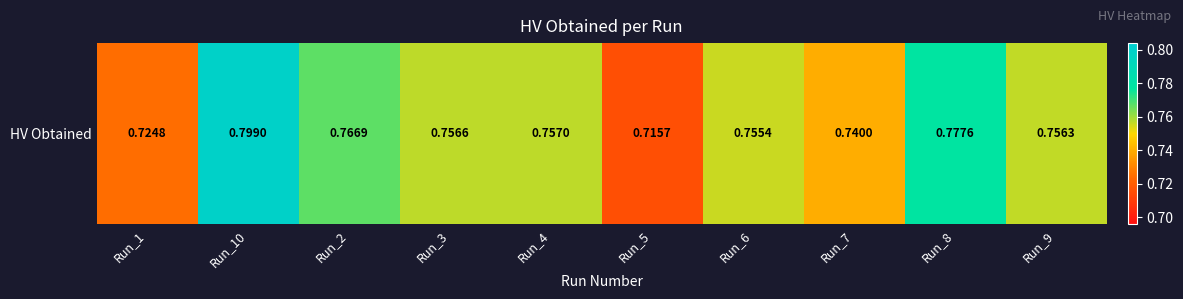

Rank the categories by value from lowest to highest.

Run_5, Run_1, Run_7, Run_6, Run_9, Run_3, Run_4, Run_2, Run_8, Run_10